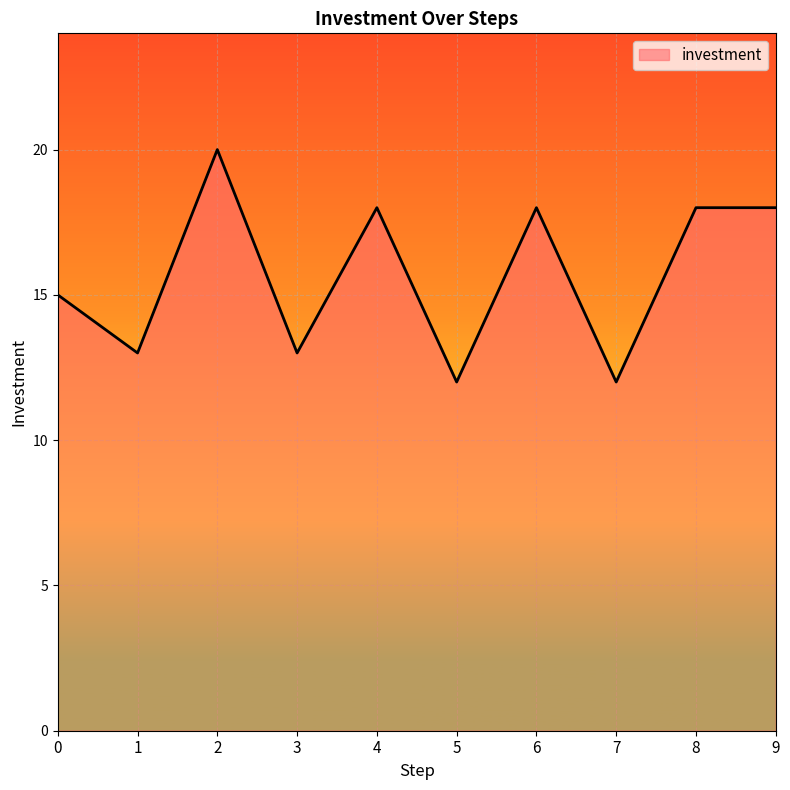

Where is the first local maximum?

2